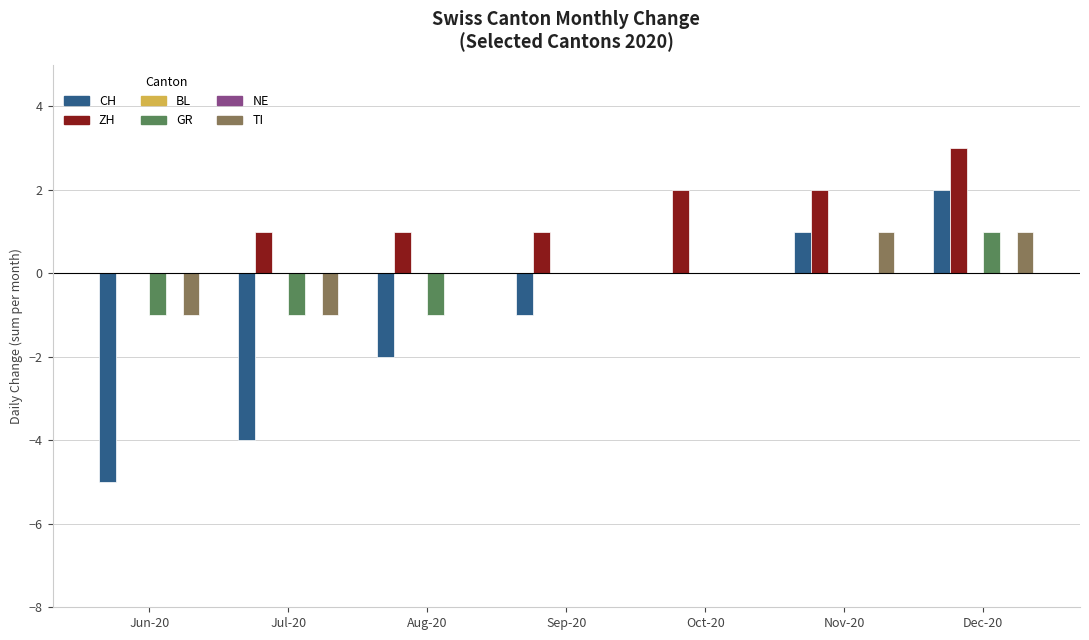

What is the smallest value displayed?

-5